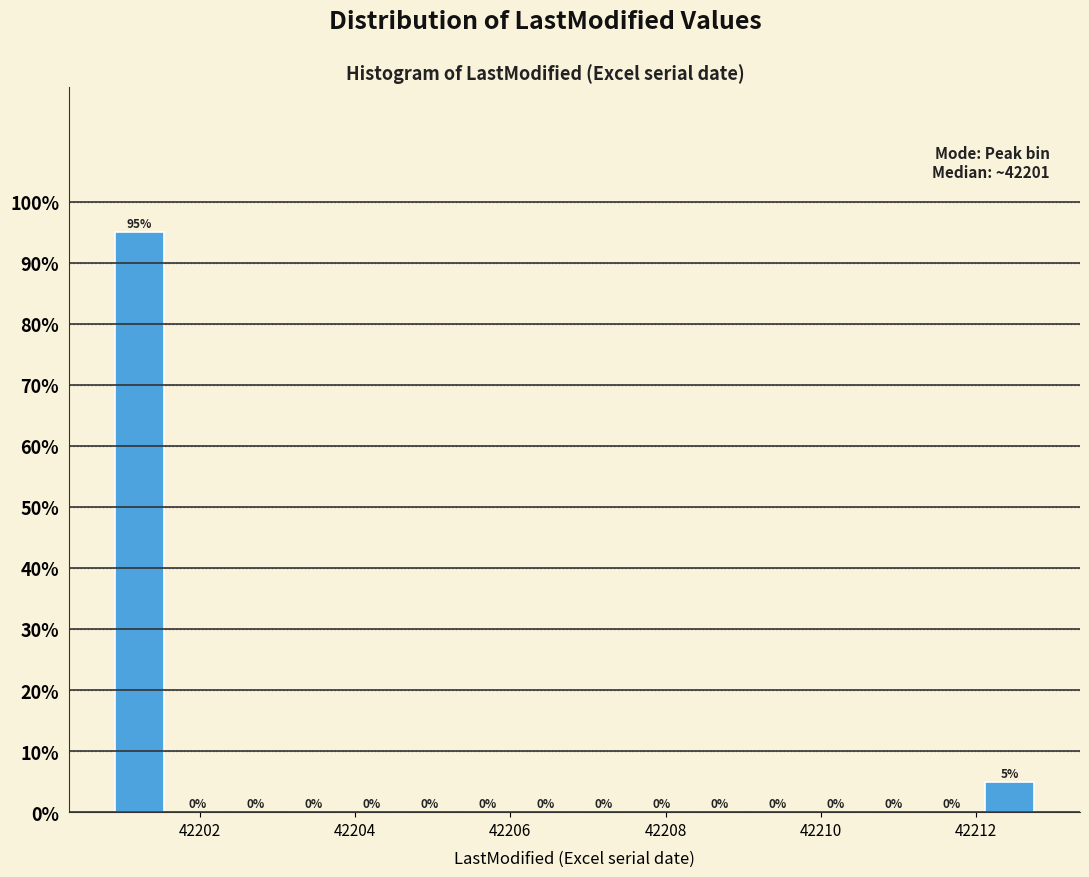

Around what value on the x-axis is the tallest bar? Give the approximate position of its centre, as read against the axis.

42201.2